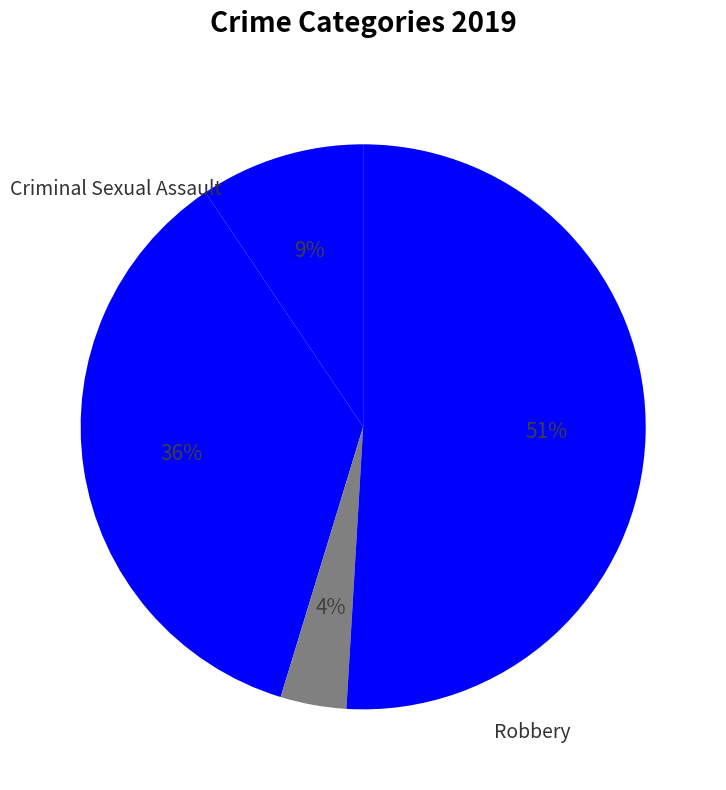

How many segments does this pie chart have?

4